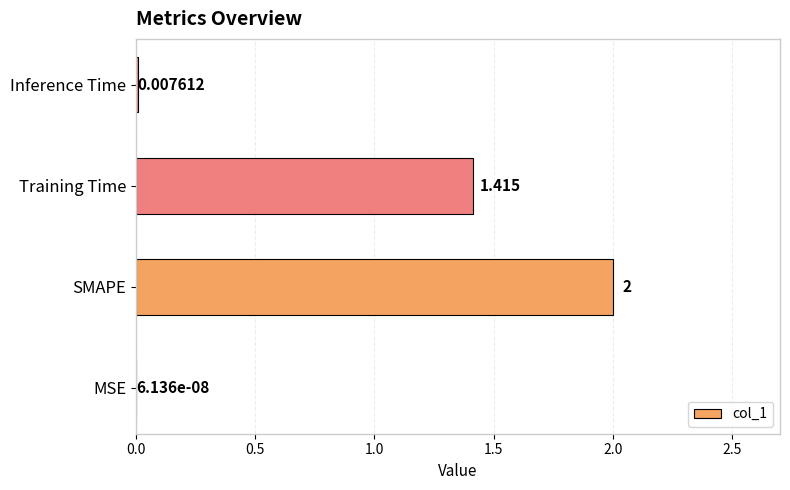

What is the sum of all values?

3.4